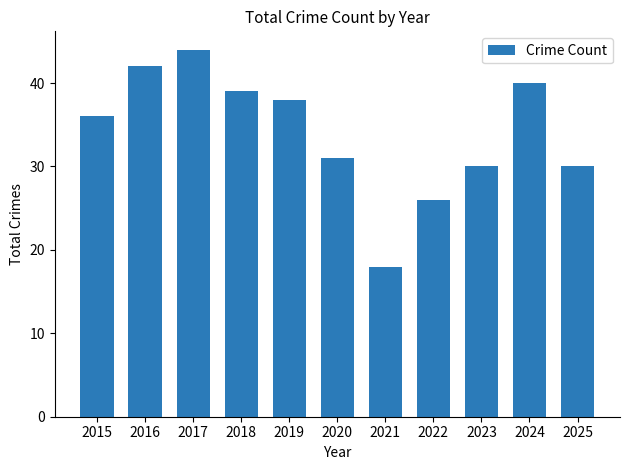

What is the change in value from 2016 to 2017?

+2